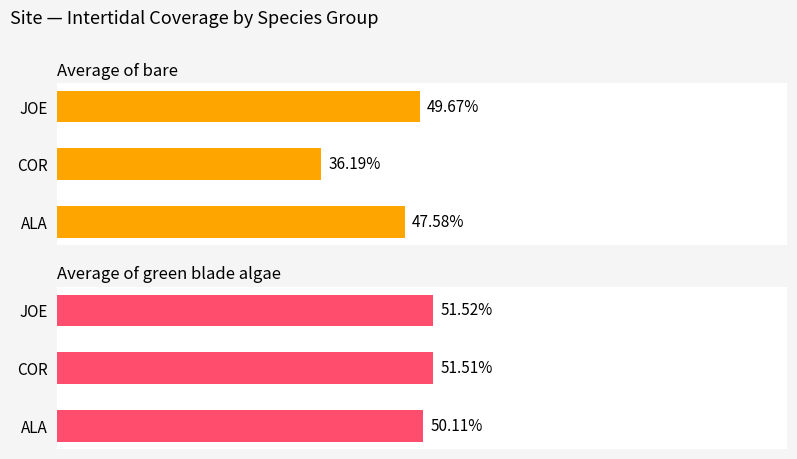

What is the greatest value displayed?

51.5